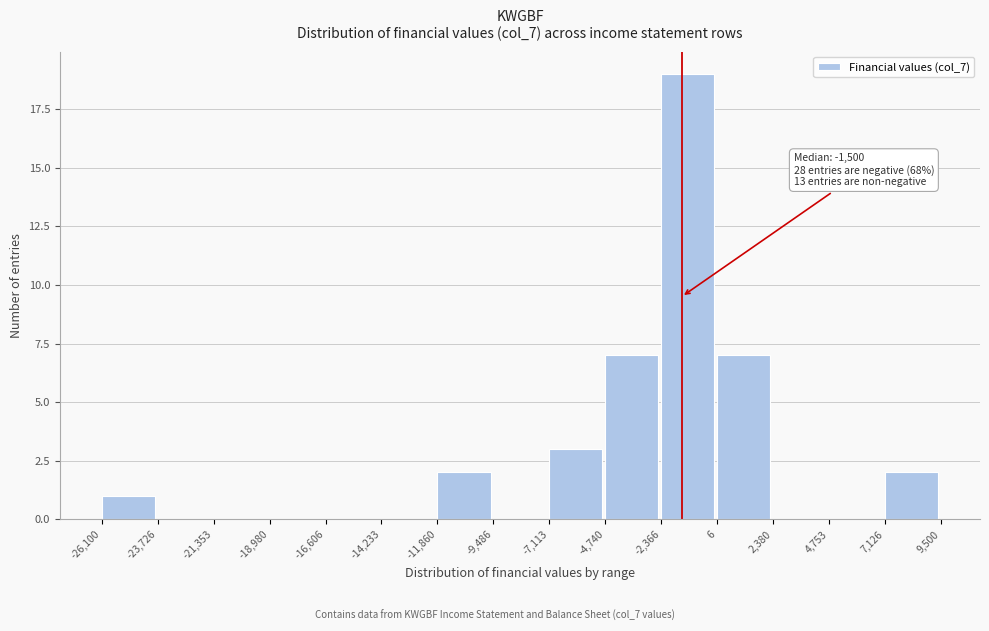

Over which range of the x-axis is the bar tallest?

-2,366 to 6